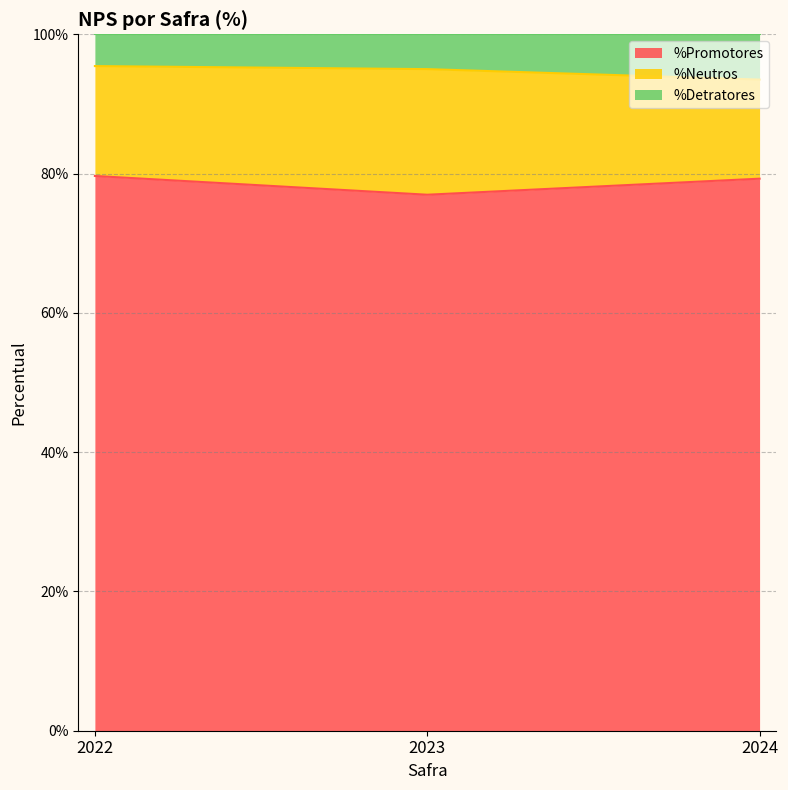

What is the total value across all series at 2022?

100.0